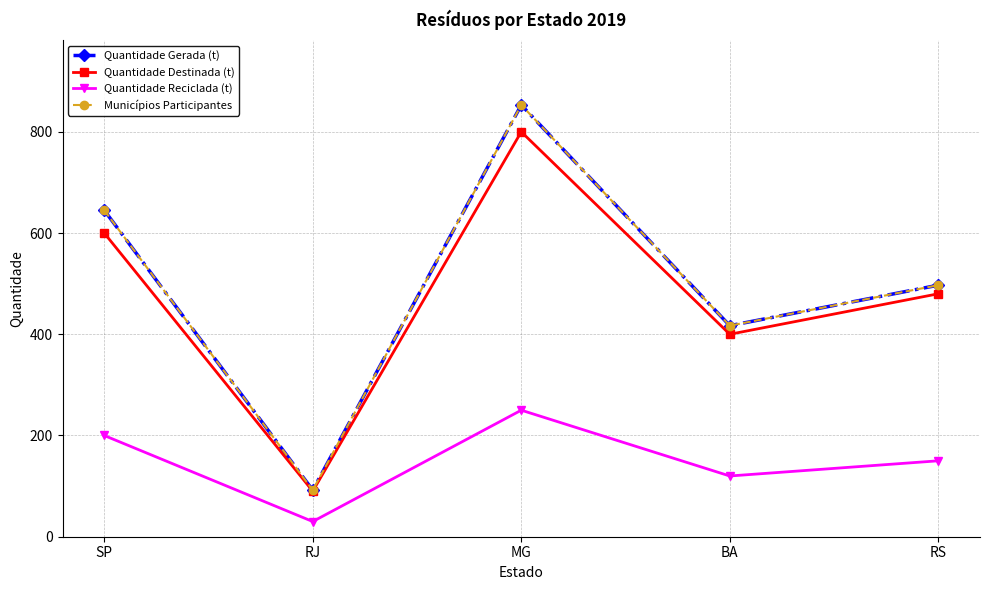

What are all the series names shown in the legend?

Quantidade Gerada (t), Quantidade Destinada (t), Quantidade Reciclada (t), Municípios Participantes